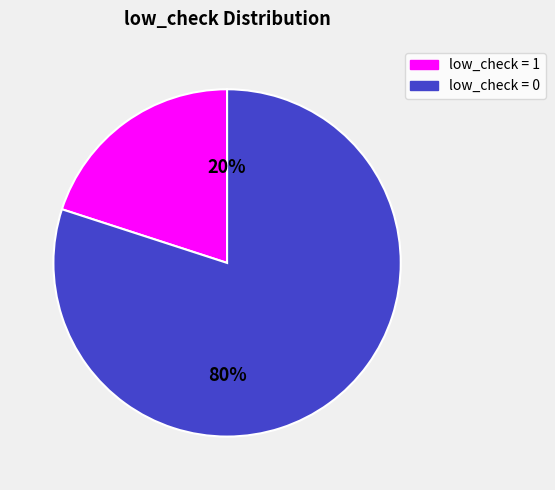

Is there a majority slice in this chart?

Yes